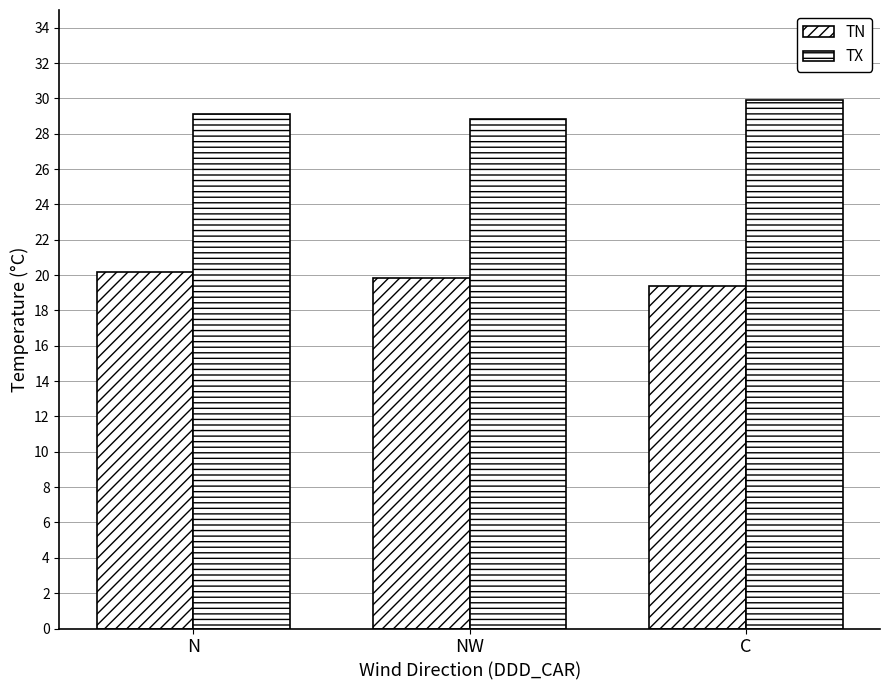

Does the chart contain stacked bars?

No